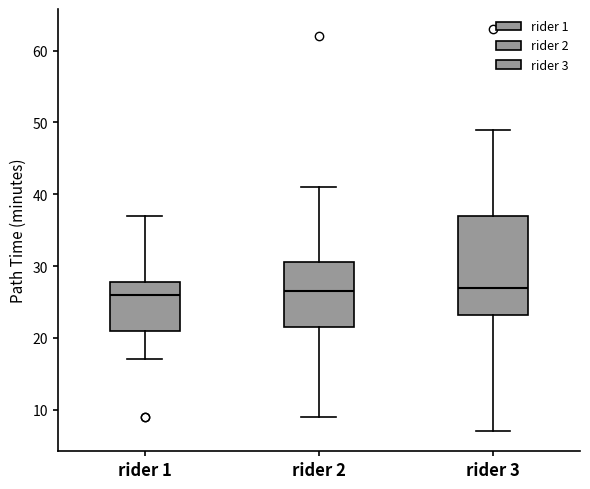

Reading left to right, transcribe this box plot: for each box, give where its median line is, the range the box spans, and where its two whiskers end, as read against the y-axis. The values are not printed on the chart, so give them approximately, as read against the axis.

rider 1: median 26, box 21 to 28, whiskers 17 to 37
rider 2: median 27, box 22 to 31, whiskers 9 to 41
rider 3: median 27, box 23 to 37, whiskers 7 to 49